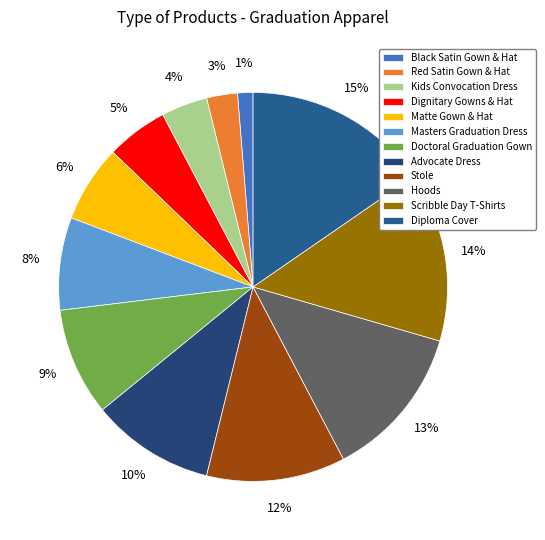

To the nearest percent, what percentage of the pie is Matte Gown & Hat?

6%